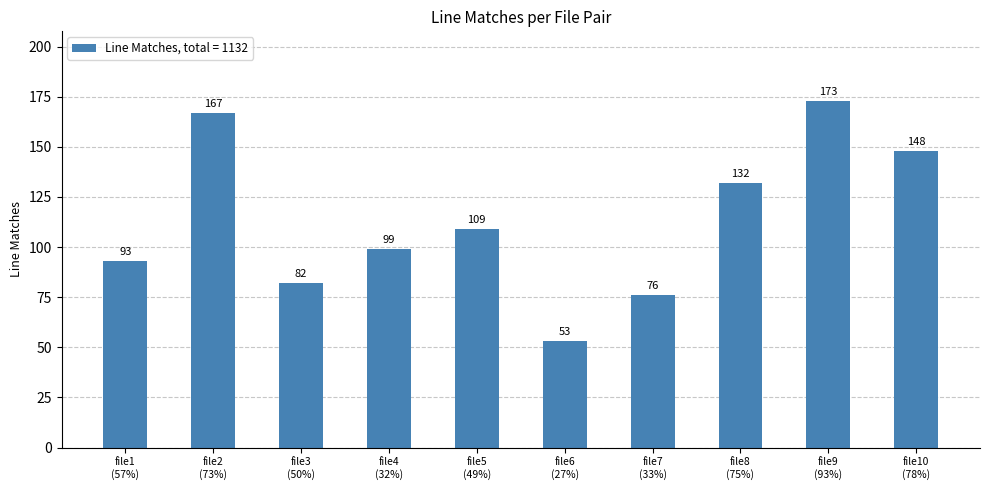

How many values are below 109?

5